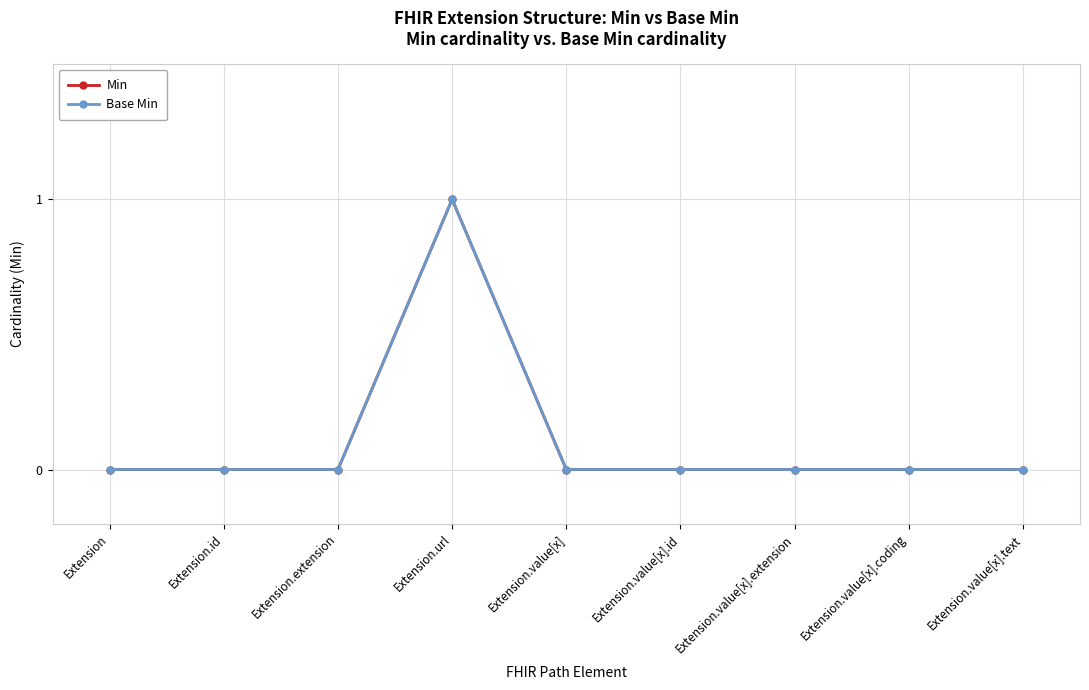

Does the chart have visible grid lines?

Yes